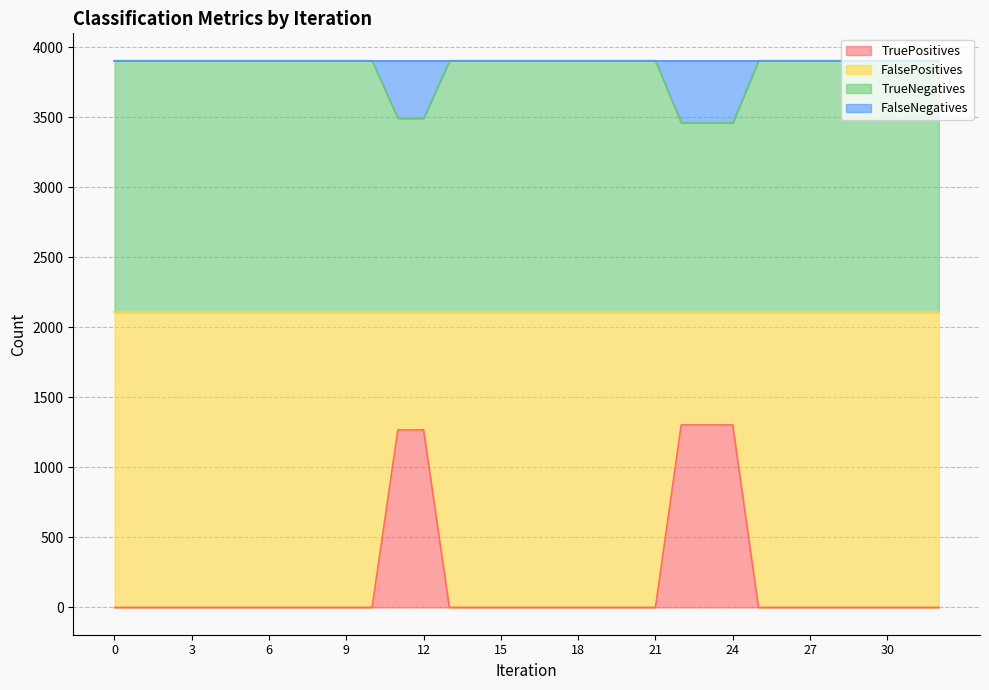

At how many categories does at least one series exceed 125?

33